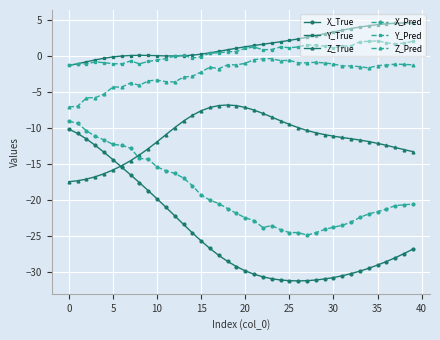

What is the average value of the X_True series?

-24.7